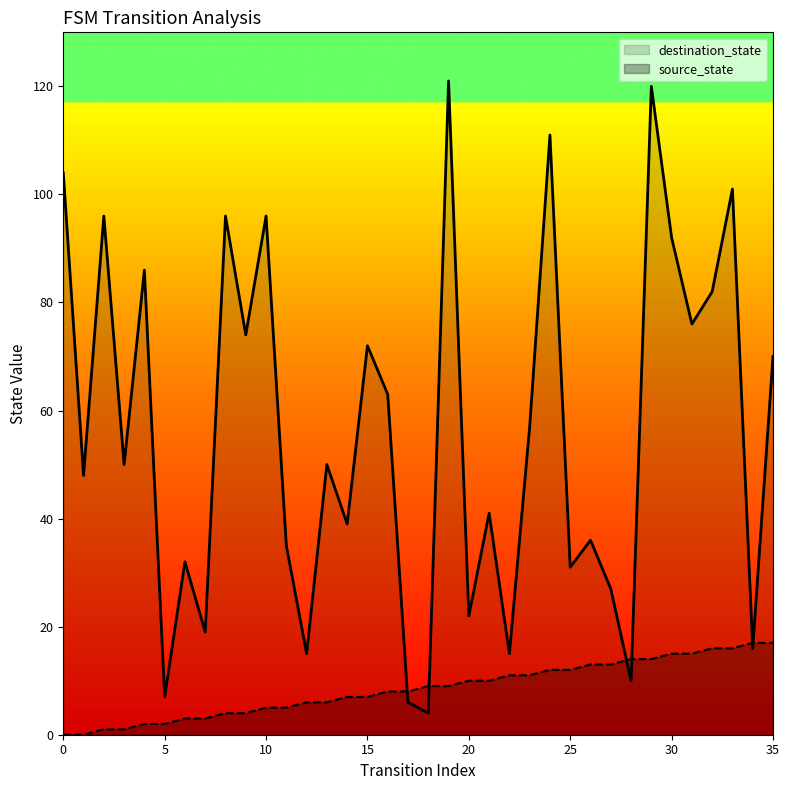

What is the total value across all series at 25?

43